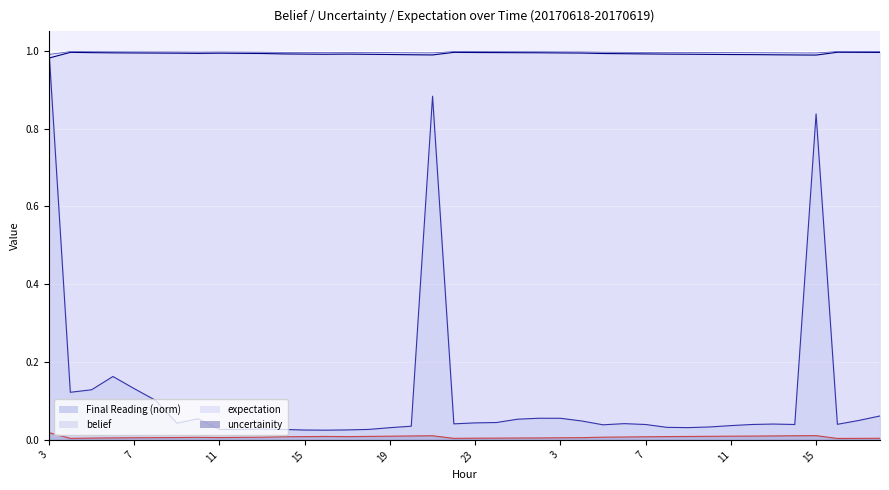

How many data points does each series have?

40